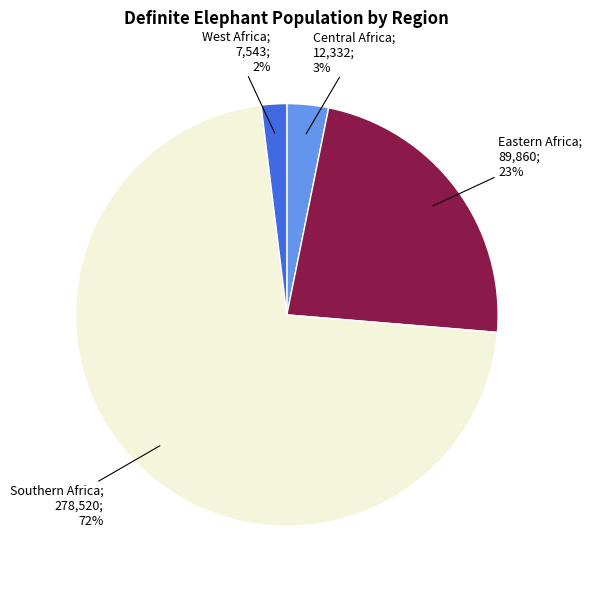

Is there any slice that represents more than half of the pie?

Yes